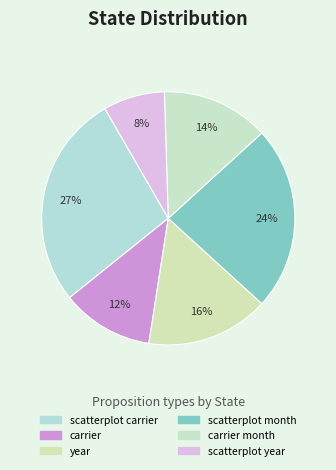

How many segments does this pie chart have?

6